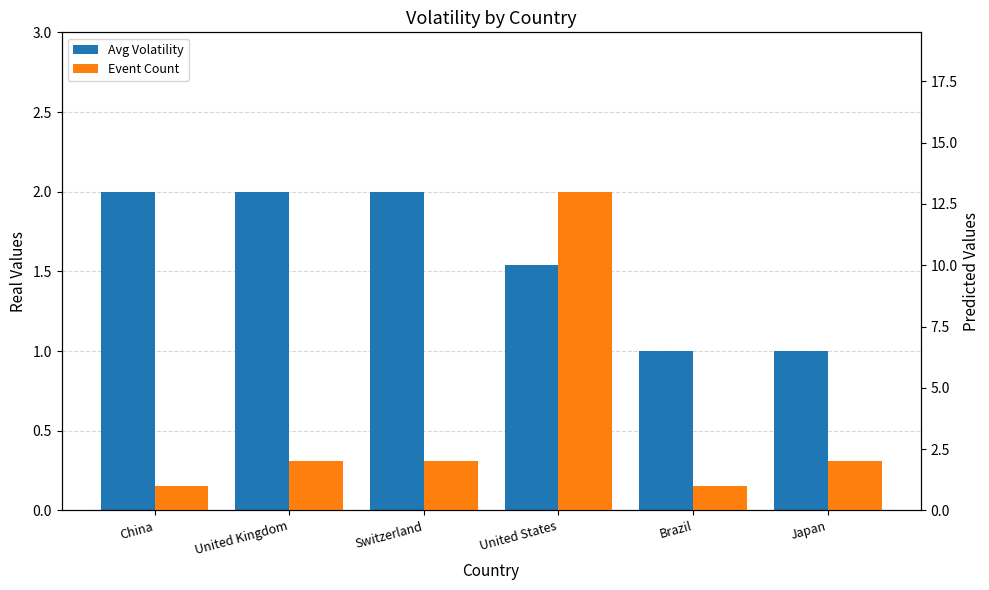

Is it true that Avg Volatility equals 0.6 at Japan?

False